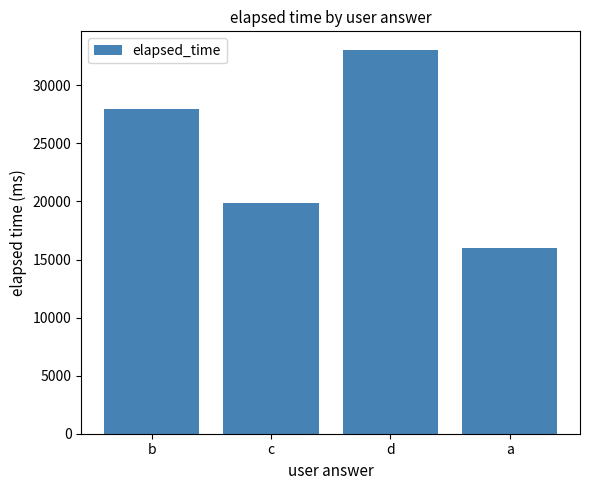

Count the number of data series in this chart.

1